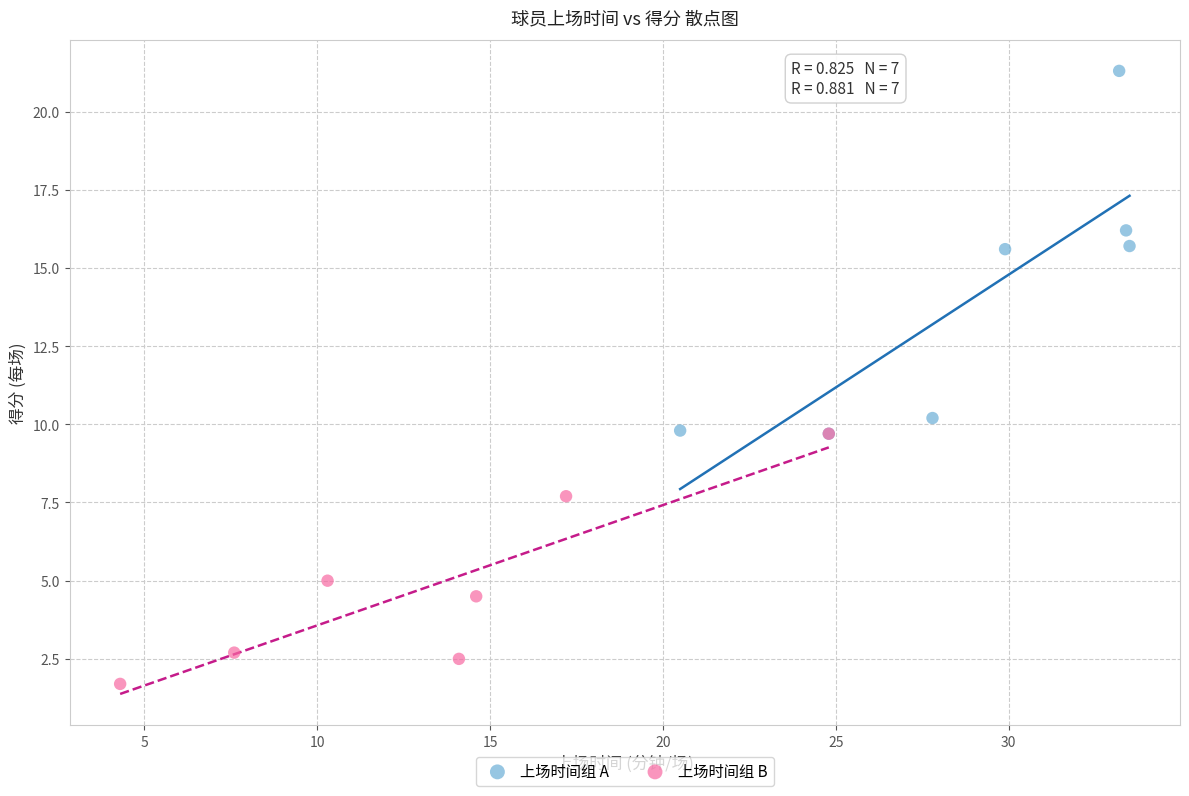

What are all the series names shown in the legend?

上场时间组 A, 上场时间组 B